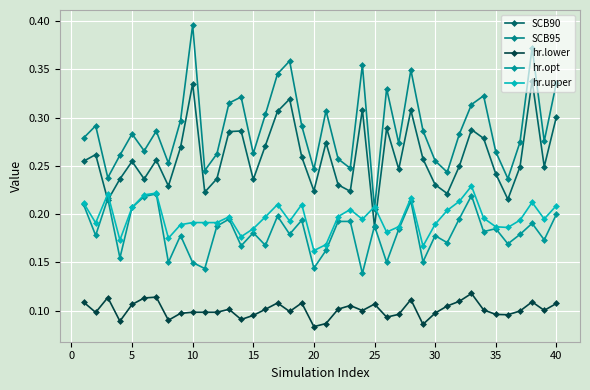

Which series has the largest total across all categories?

SCB95